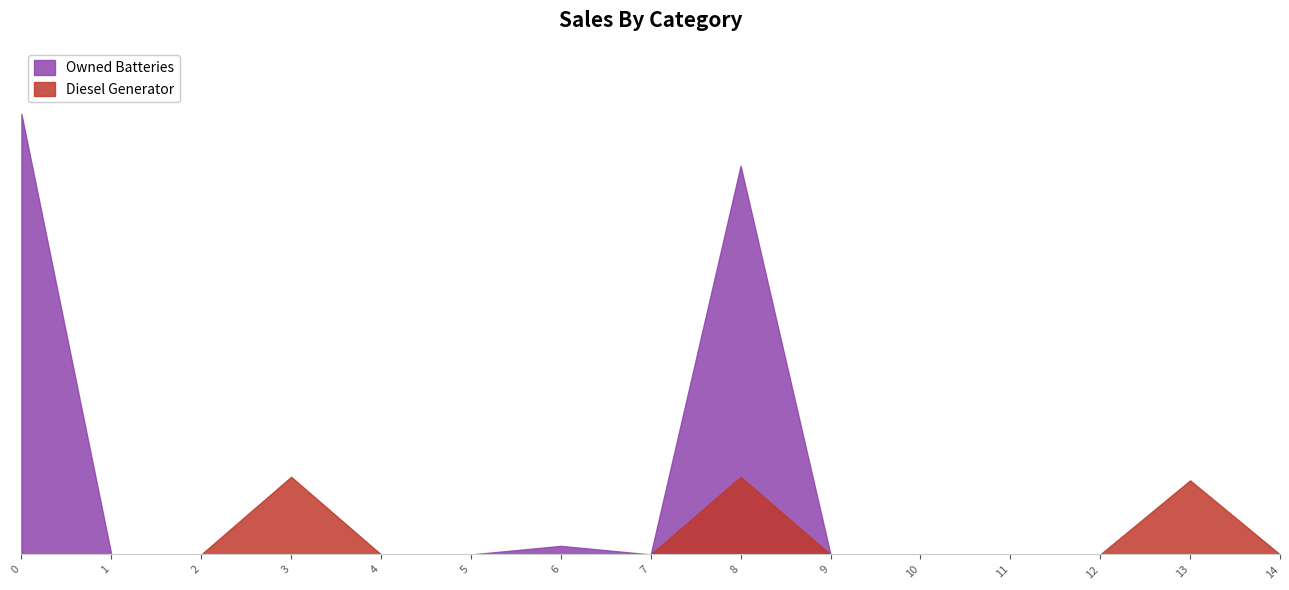

True or false: Owned Batteries has more than 2 points higher than both neighbors.

False